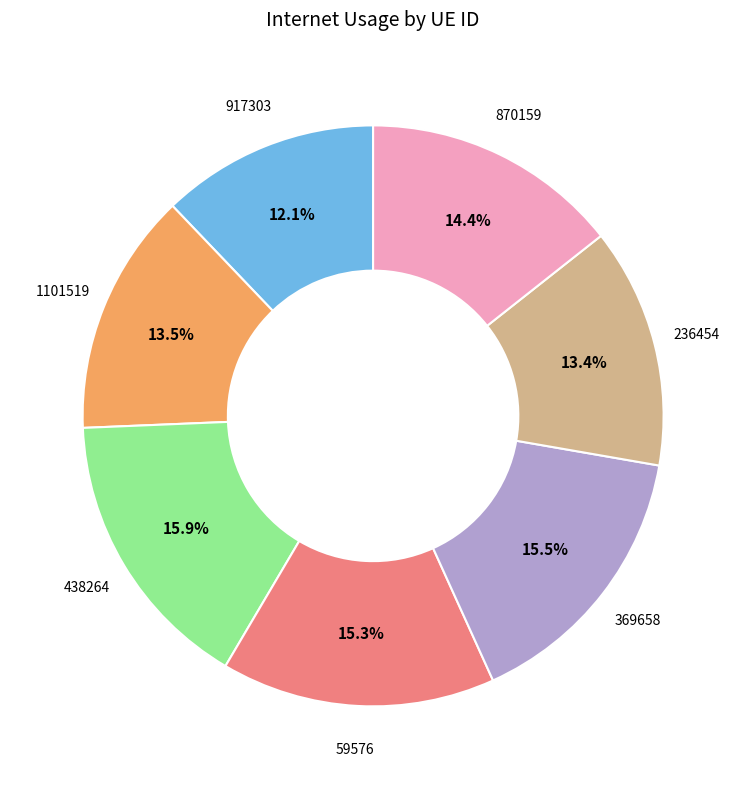

How many slices are in this pie chart?

7